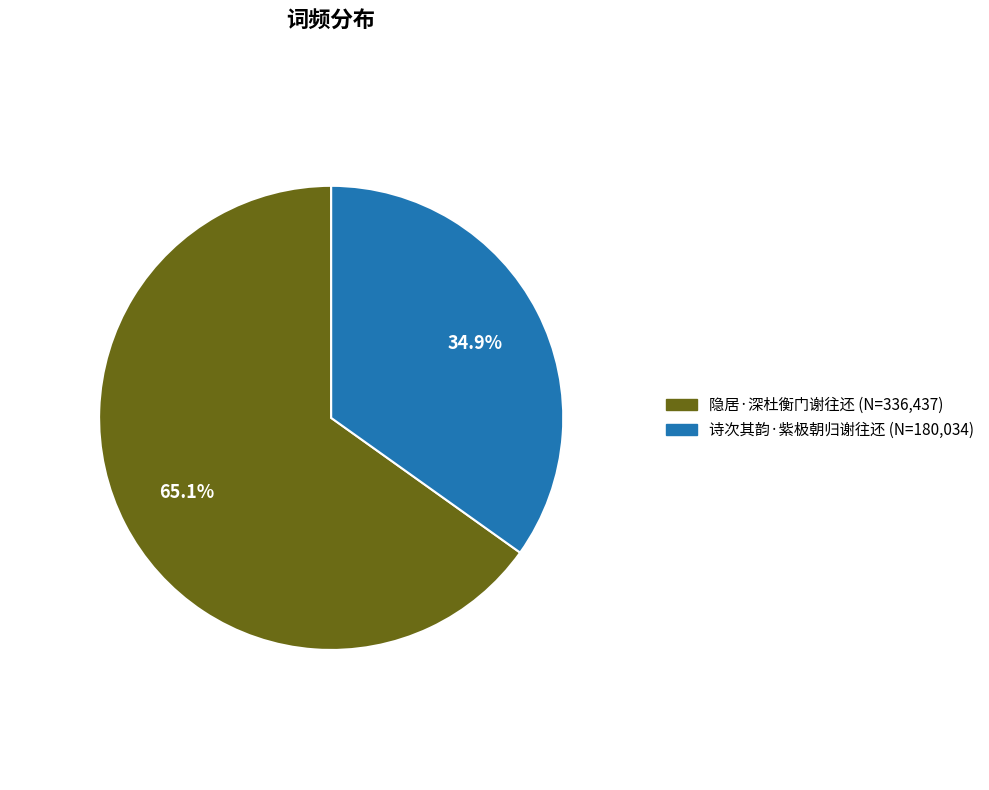

The 诗次其韵·紫极朝归谢往还 slice represents 20% of the pie. True or false?

False